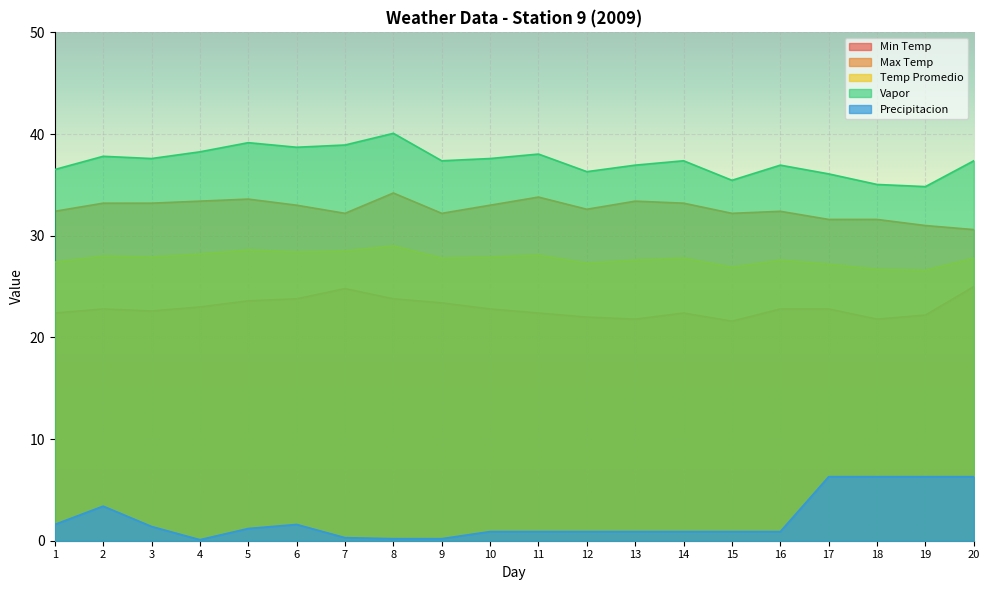

Rank the series by their maximum value, from lowest to highest.

Precipitacion, Min Temp, Temp Promedio, Max Temp, Vapor